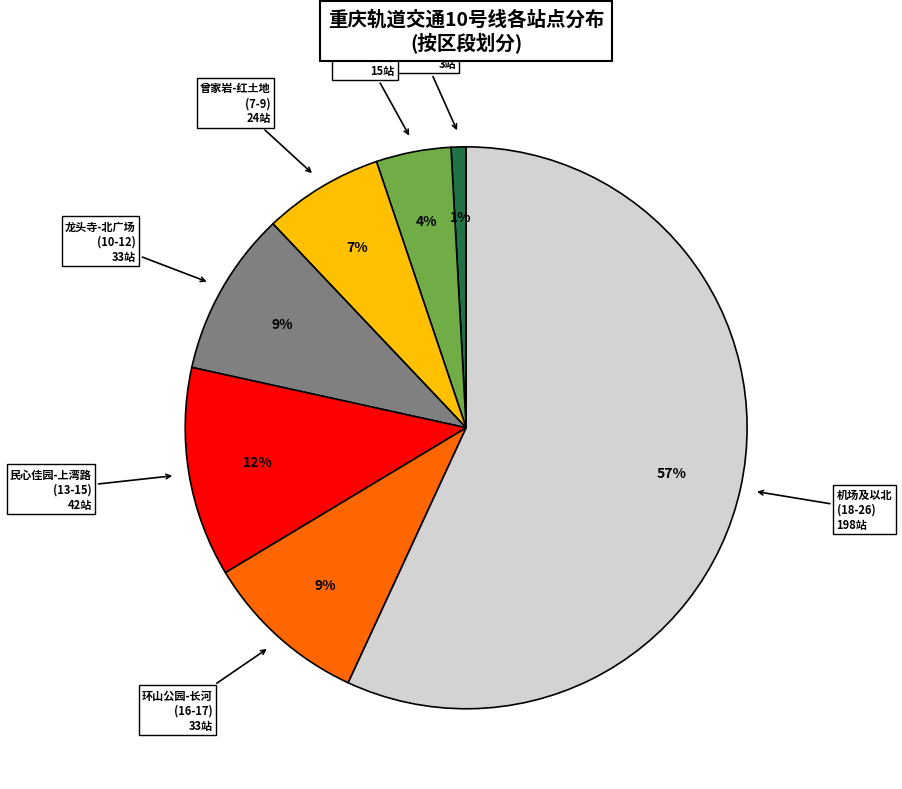

How many segments does this pie chart have?

7